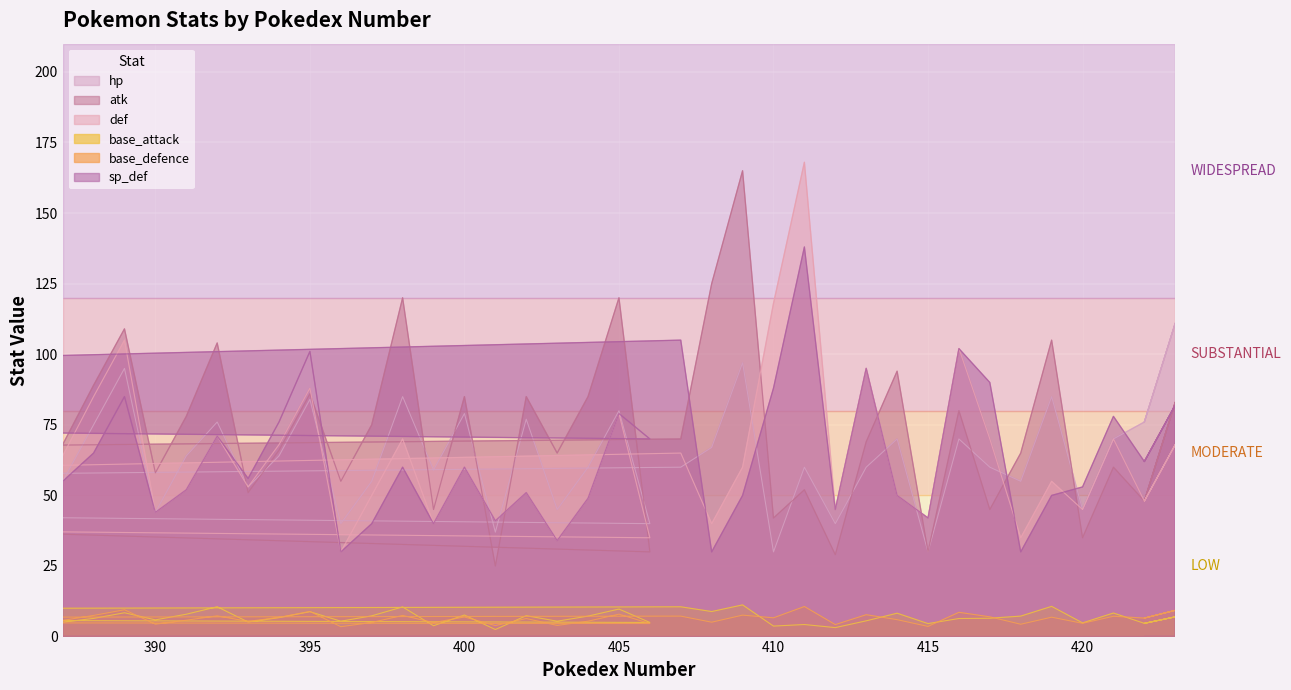

What are all the series names shown in the legend?

hp, atk, def, base_attack, base_defence, sp_def